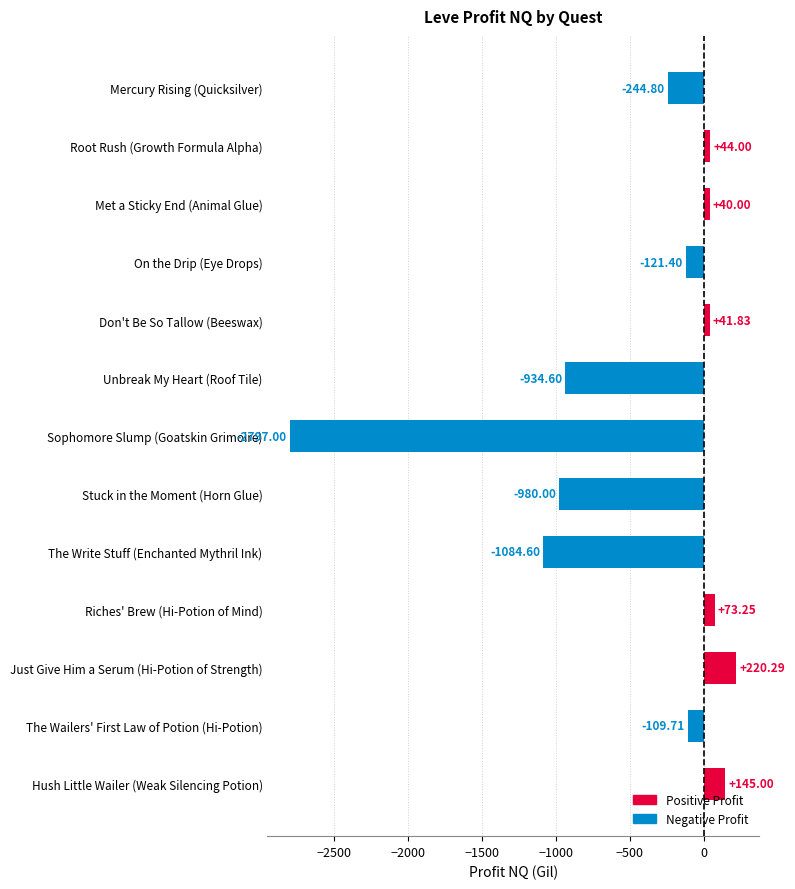

How many values are below zero?

7